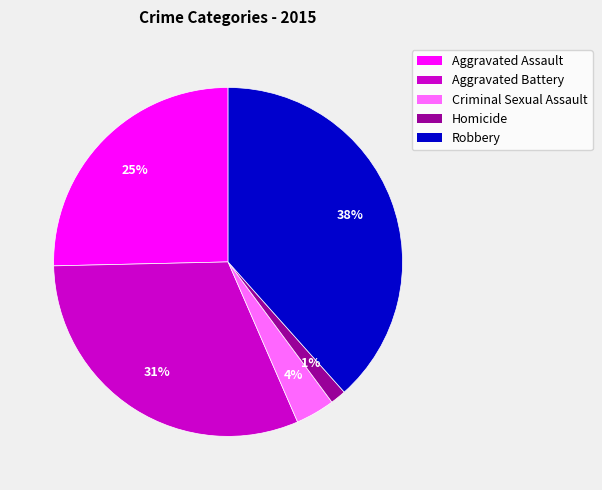

Rank the categories by value from highest to lowest.

Robbery, Aggravated Battery, Aggravated Assault, Criminal Sexual Assault, Homicide